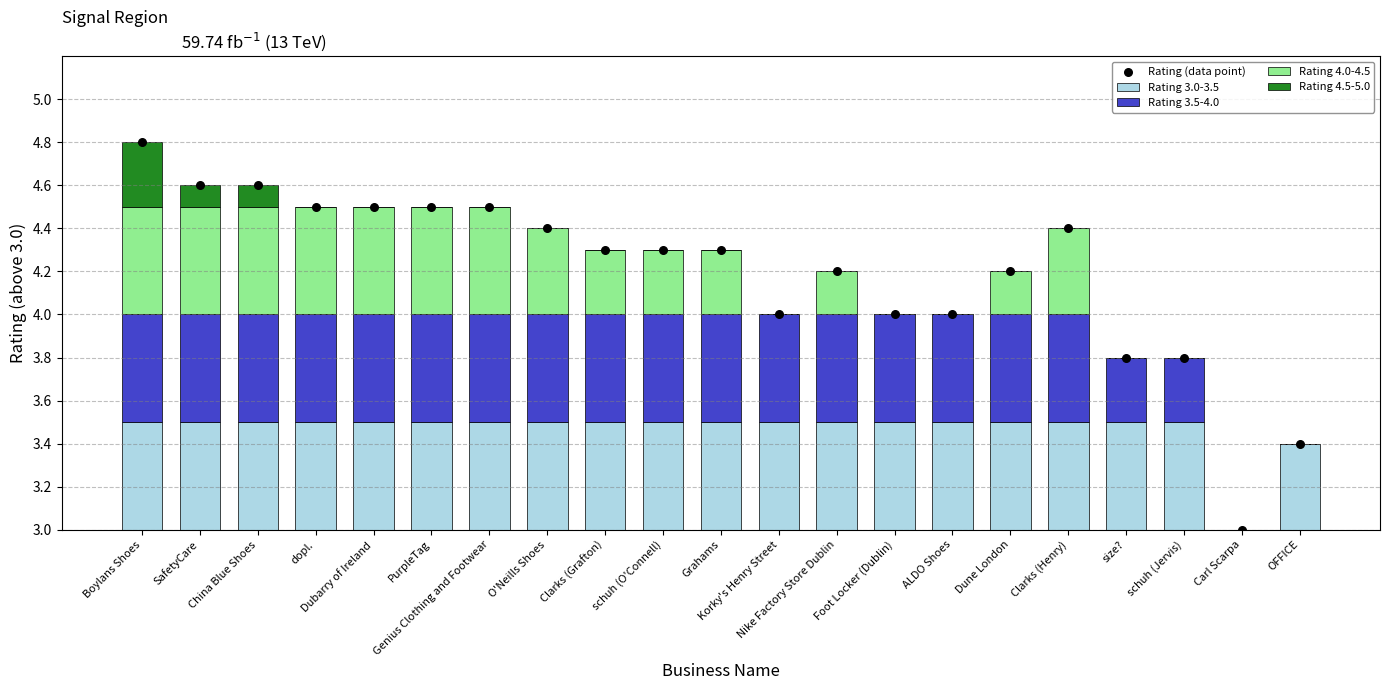

Which series reaches the minimum Y coordinate?

Rating 3.0-3.5